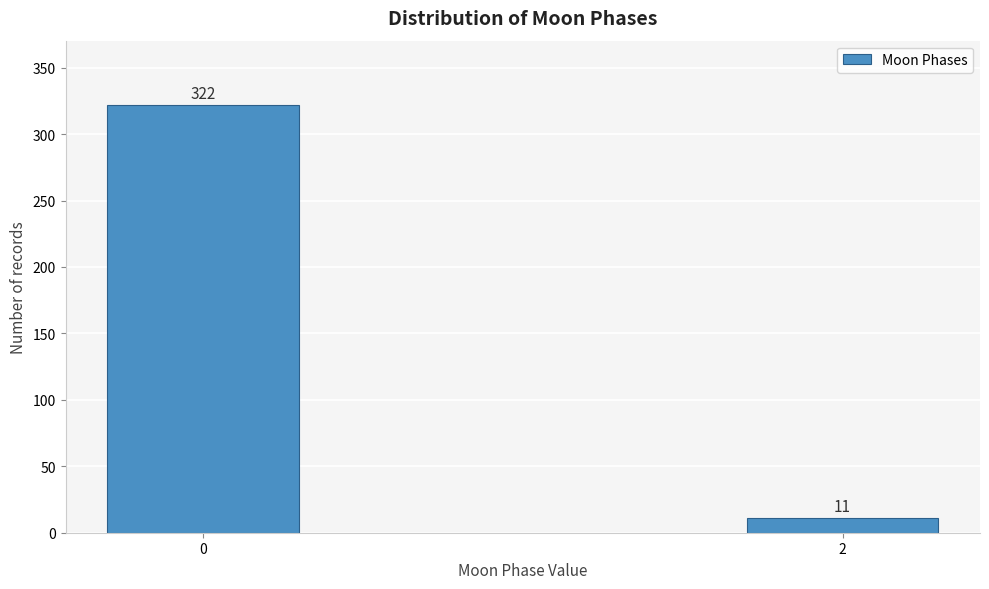

Reading right to left, extract all data points from this chart.

11	322